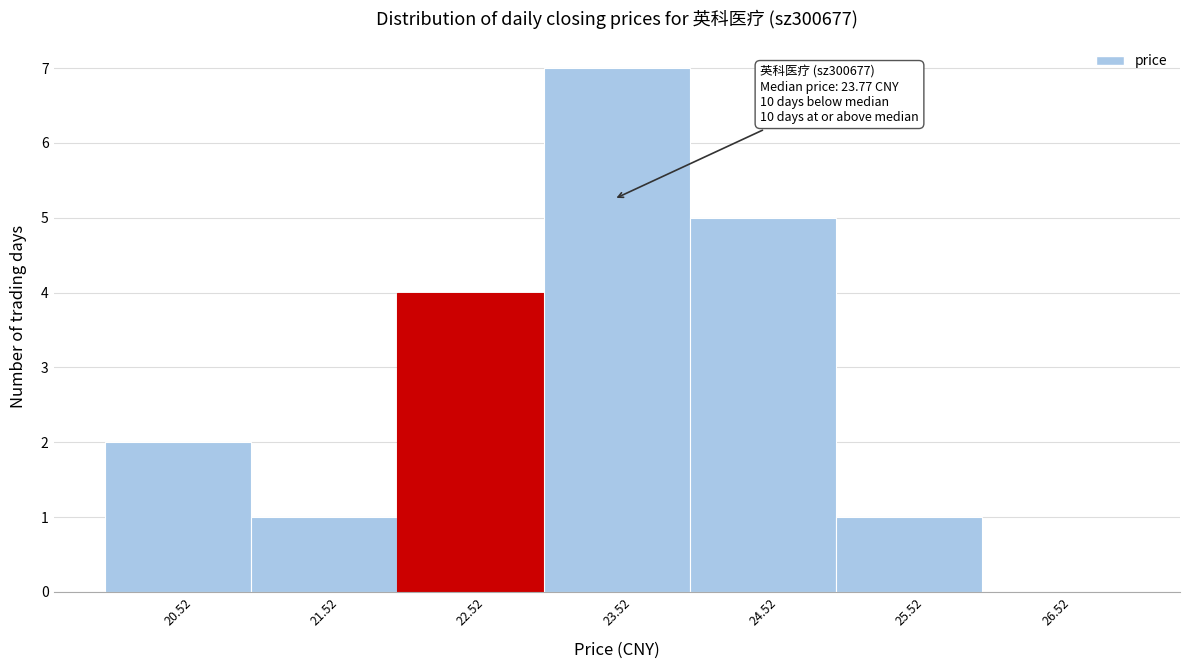

Reading right to left, extract all data points from this chart.

26.52=0	25.52=1	24.52=5	23.52=7	22.52=4	21.52=1	20.52=2